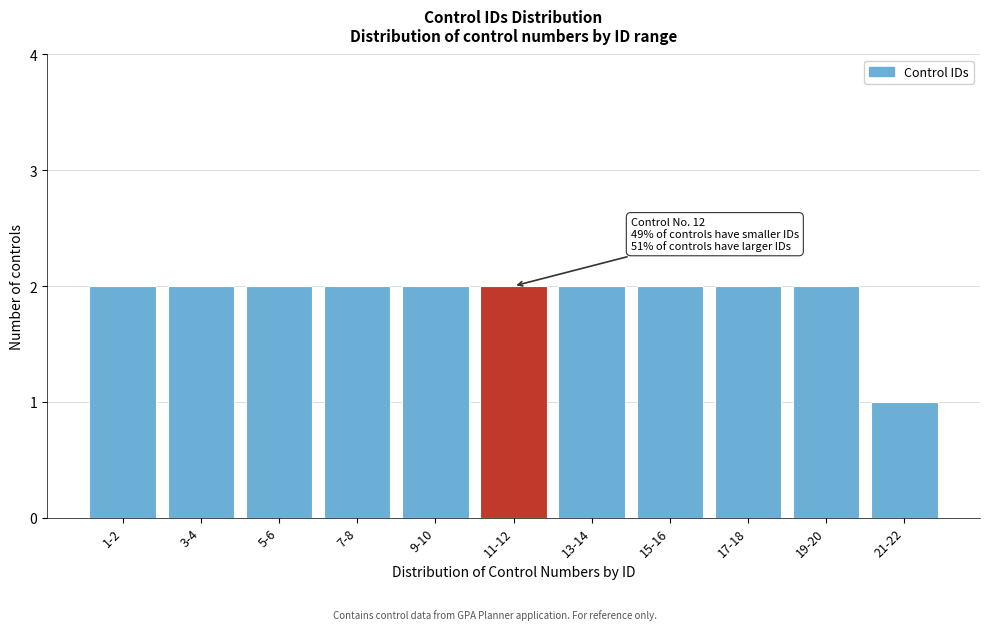

Reading left to right, what are all the values shown in this chart?

2	2	2	2	2	2	2	2	2	2	1